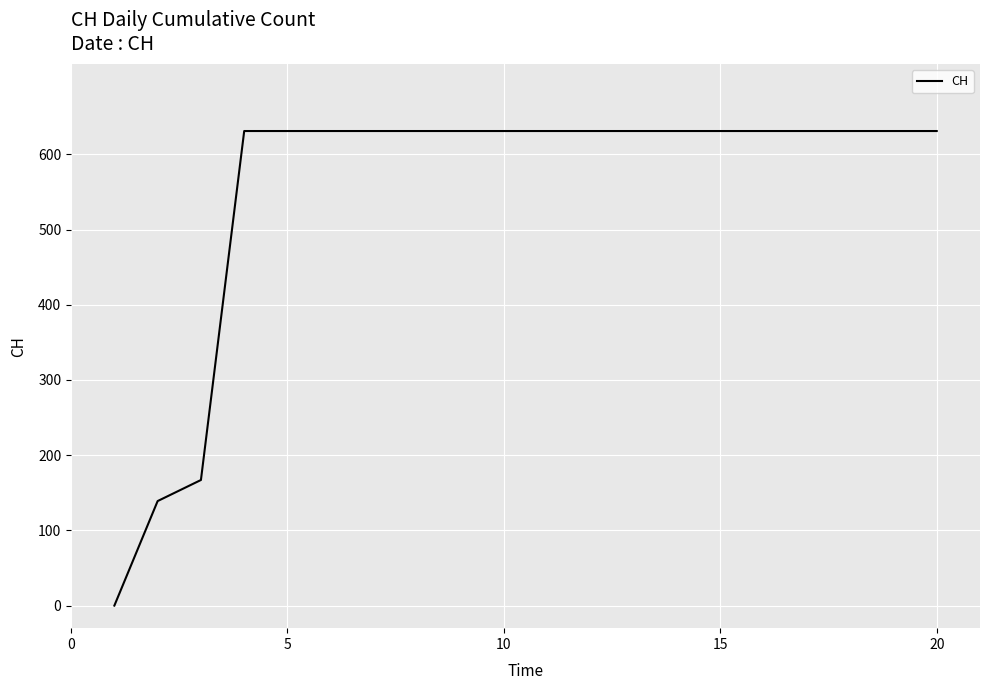

What is the maximum value shown in the chart?

631